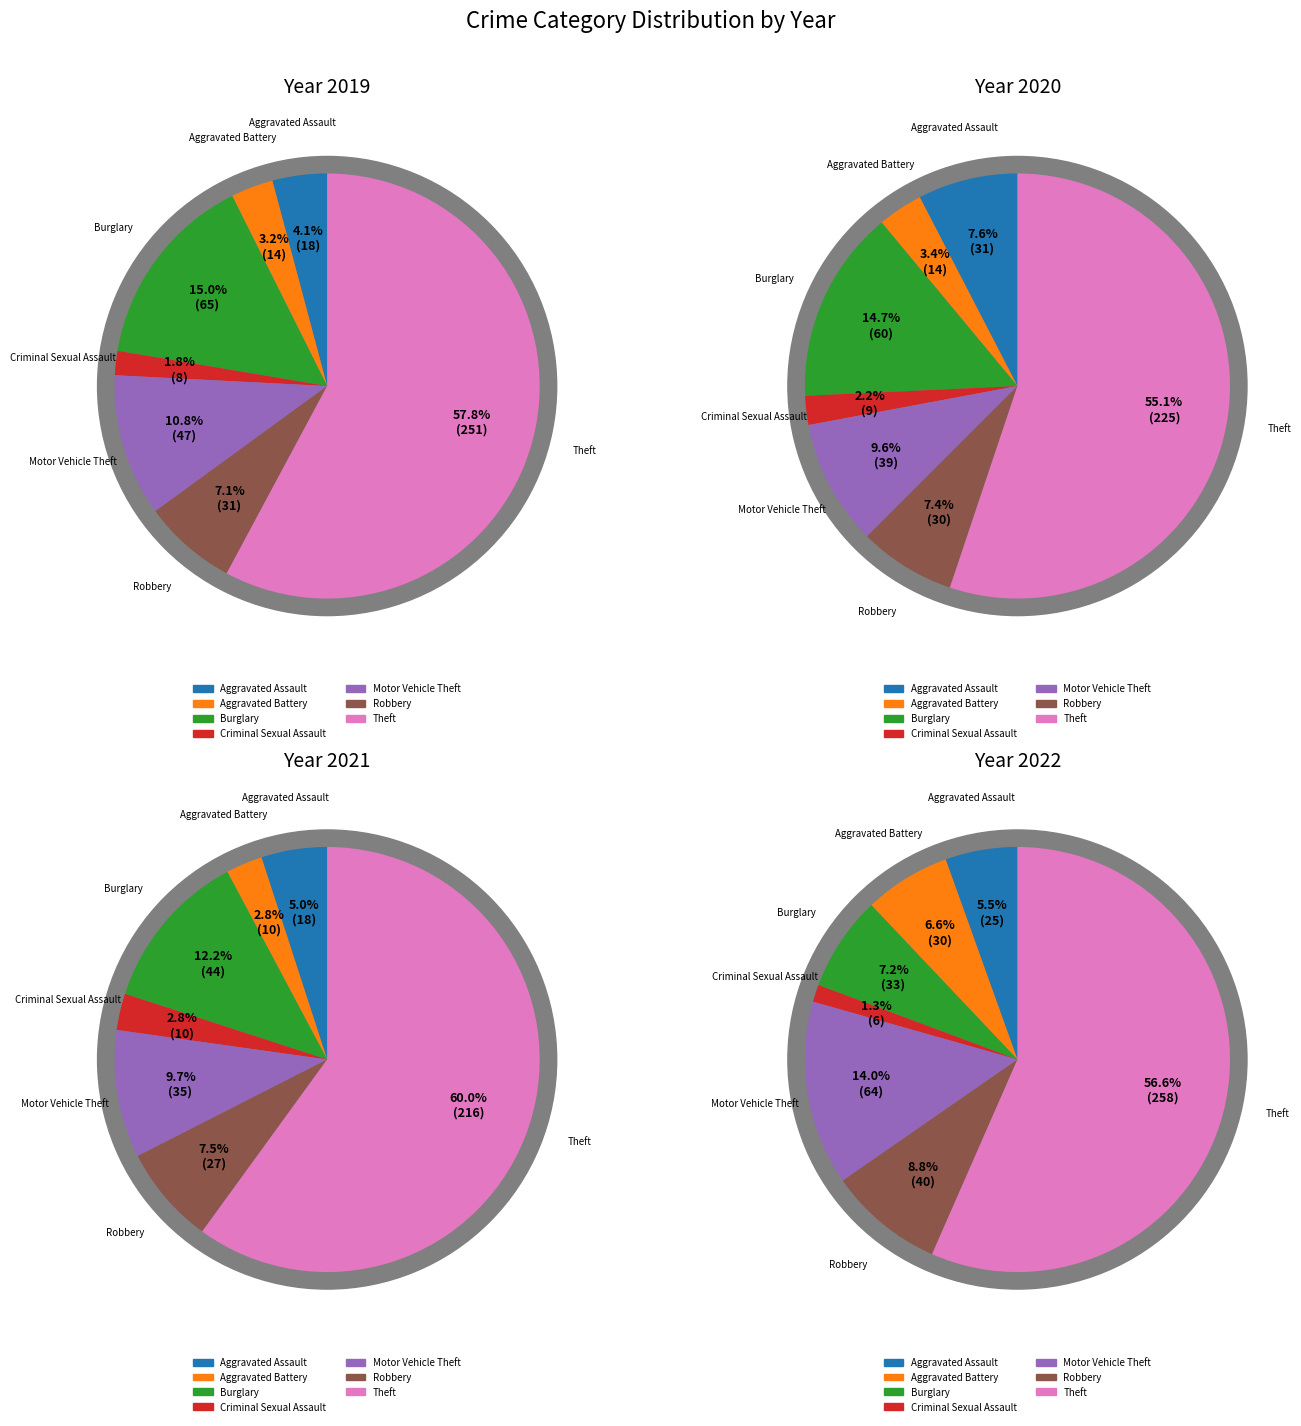

To the nearest percent, what is the difference between the largest and smallest slice percentages?

53%